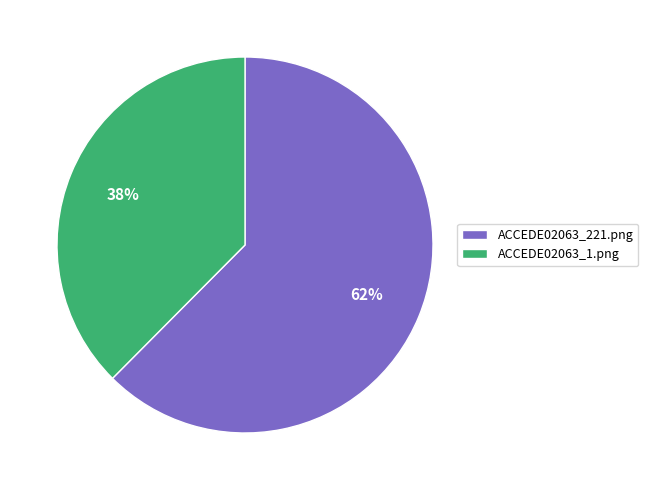

Which has a higher value, ACCEDE02063_221.png or ACCEDE02063_1.png?

ACCEDE02063_221.png